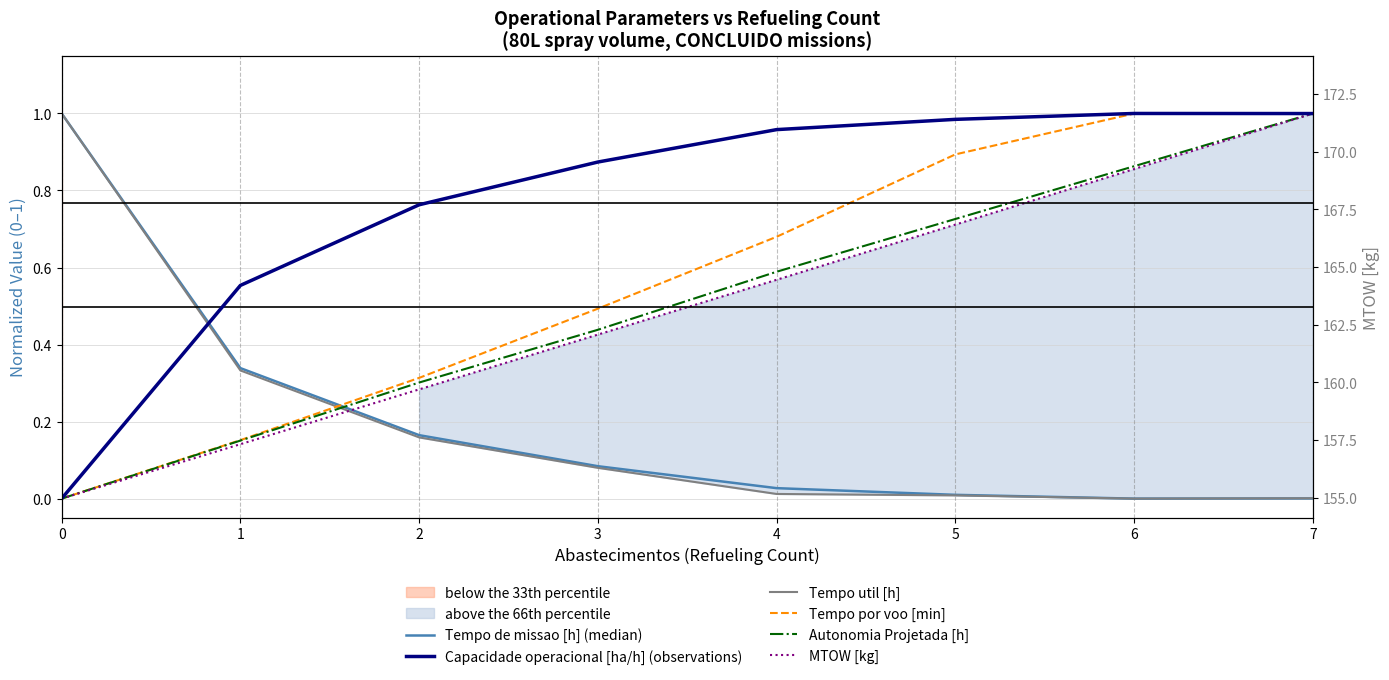

Is the value of Tempo por voo [min] at 6 greater than the value of Tempo de missao [h] (median) at 0?

No